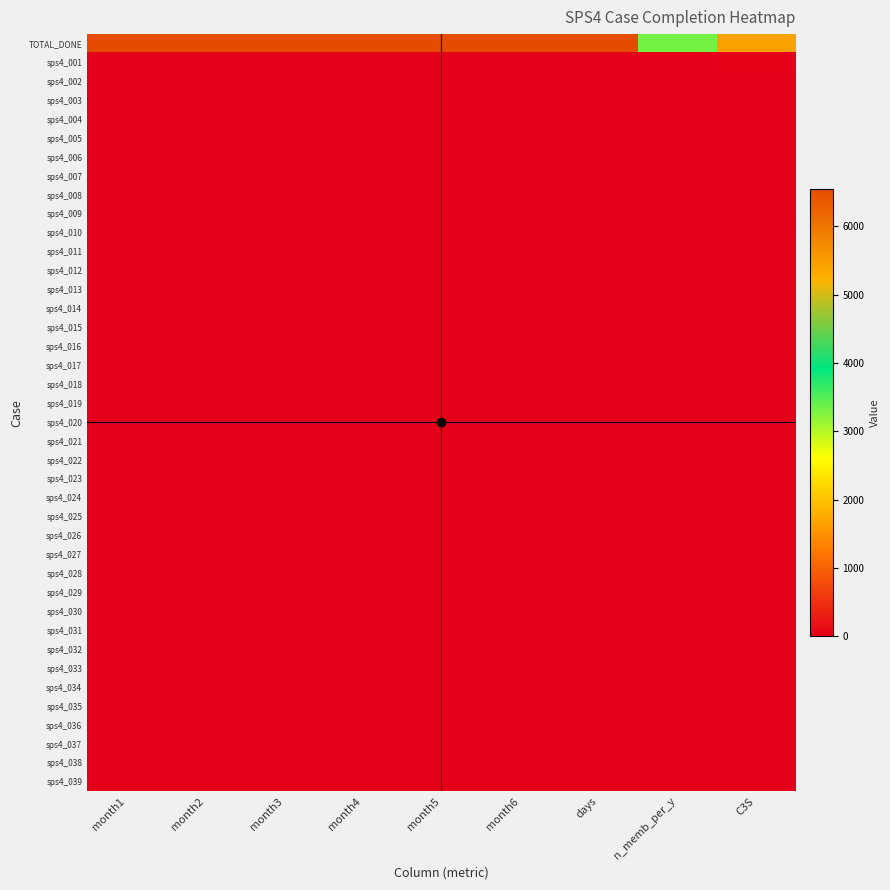

Count the number of data series in this chart.

40